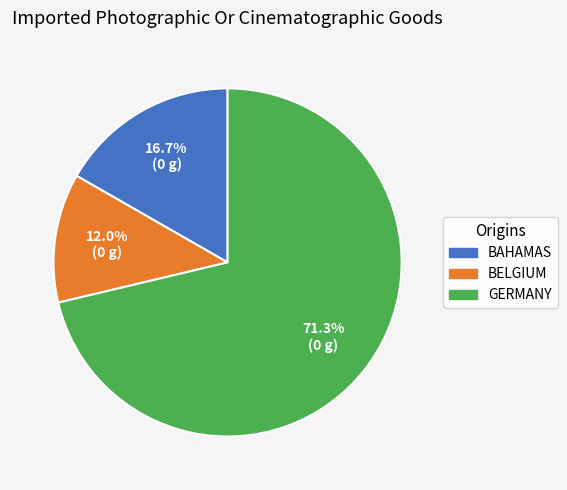

Does any single category account for the majority?

Yes